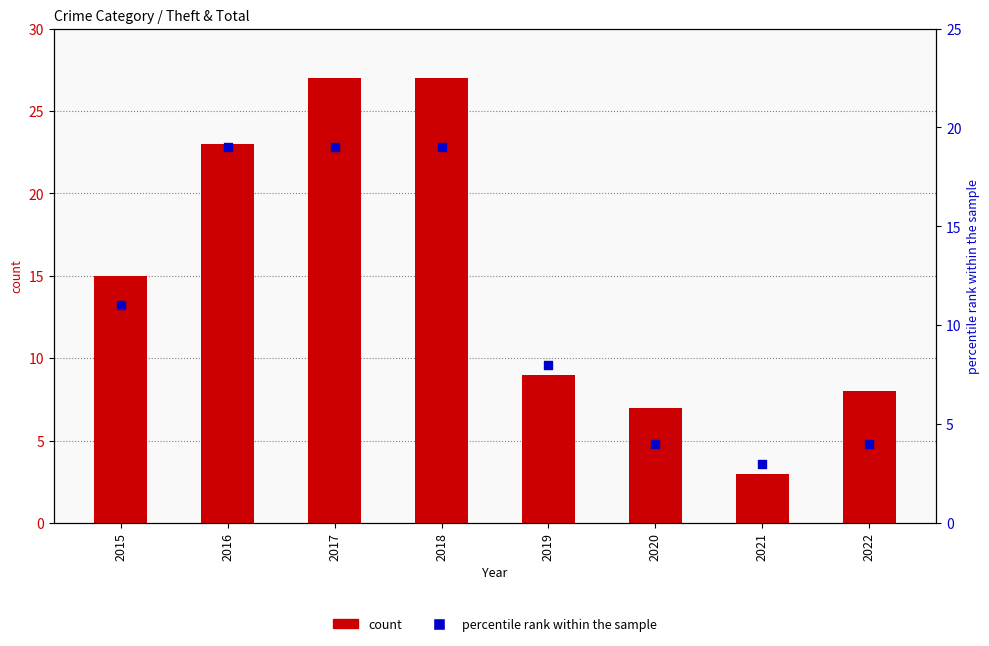

What are all the series names shown in the legend?

count, percentile rank within the sample